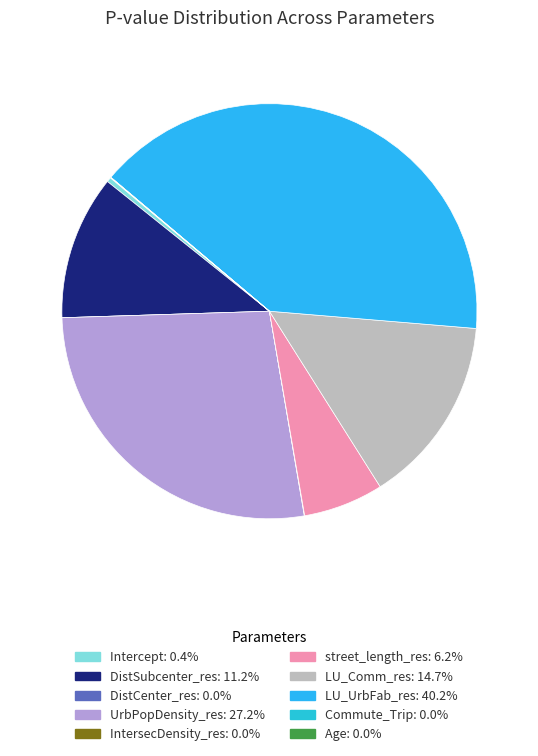

How many segments does this pie chart have?

10